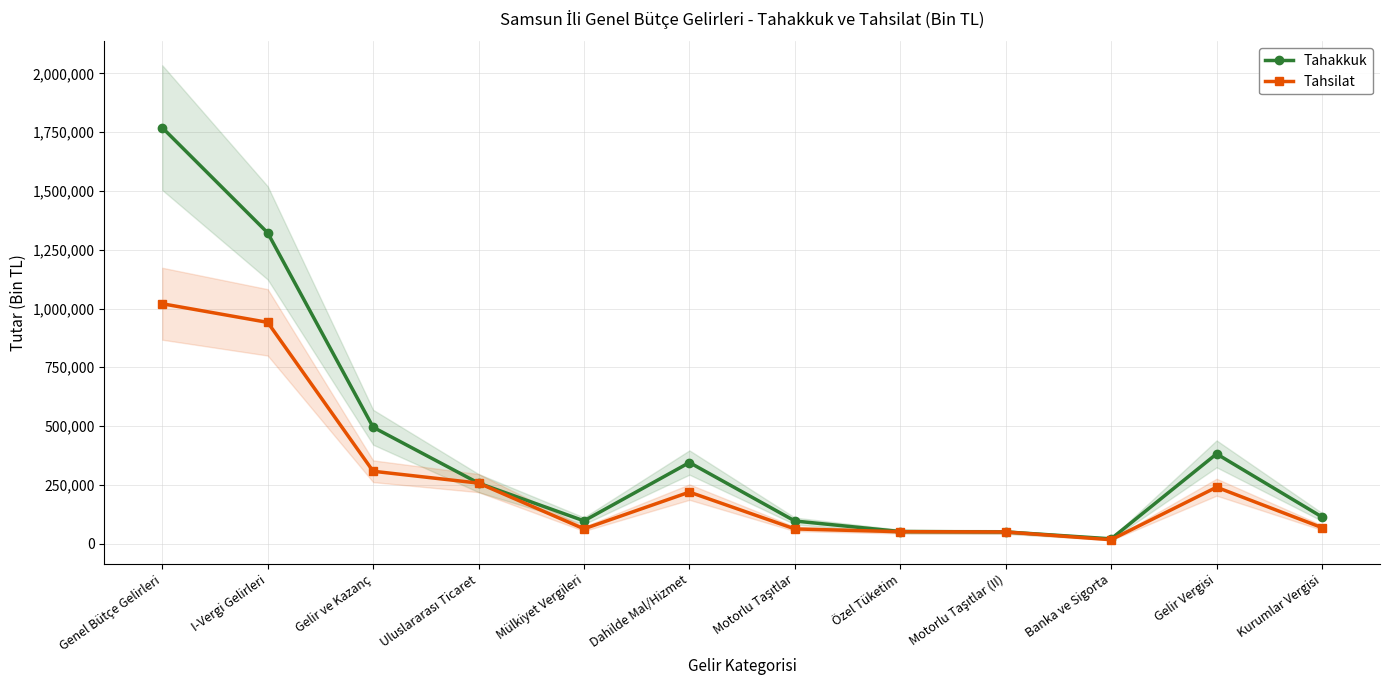

What is the difference between the maximum and minimum values in the Tahakkuk series?

1749008